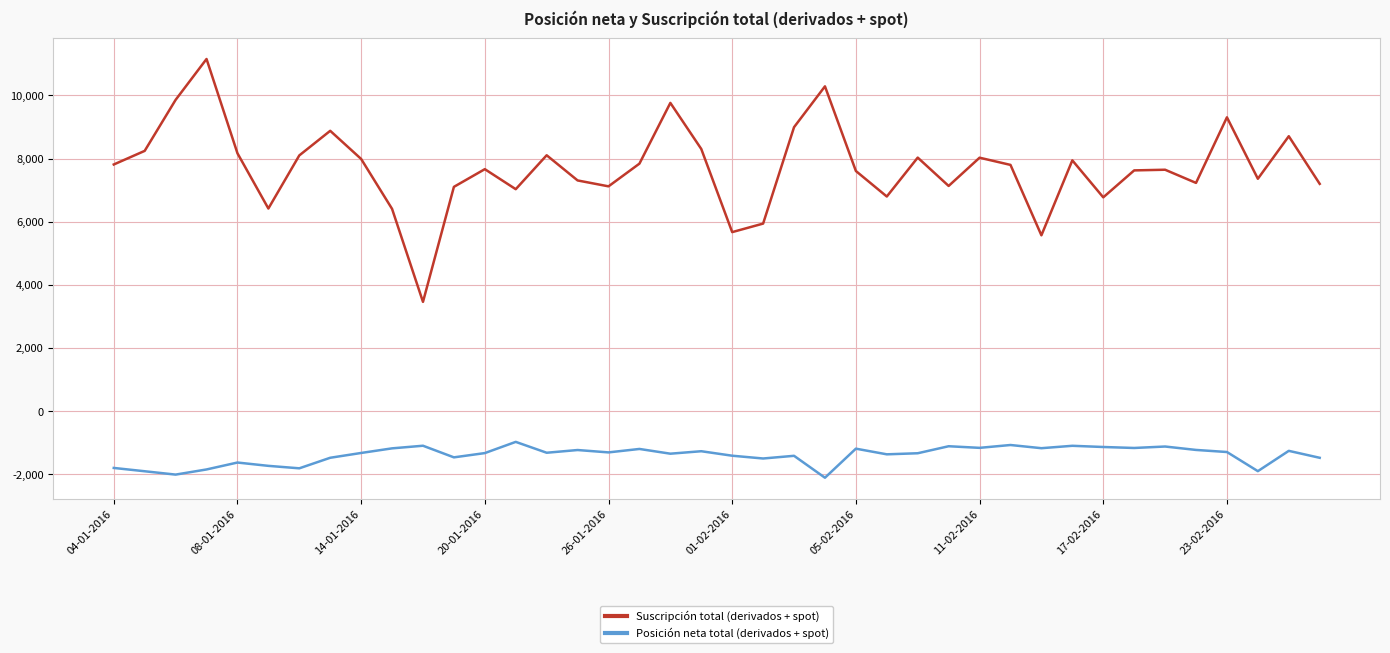

Rank the series by their average value, from lowest to highest.

Posición neta total (derivados + spot), Suscripción total (derivados + spot)